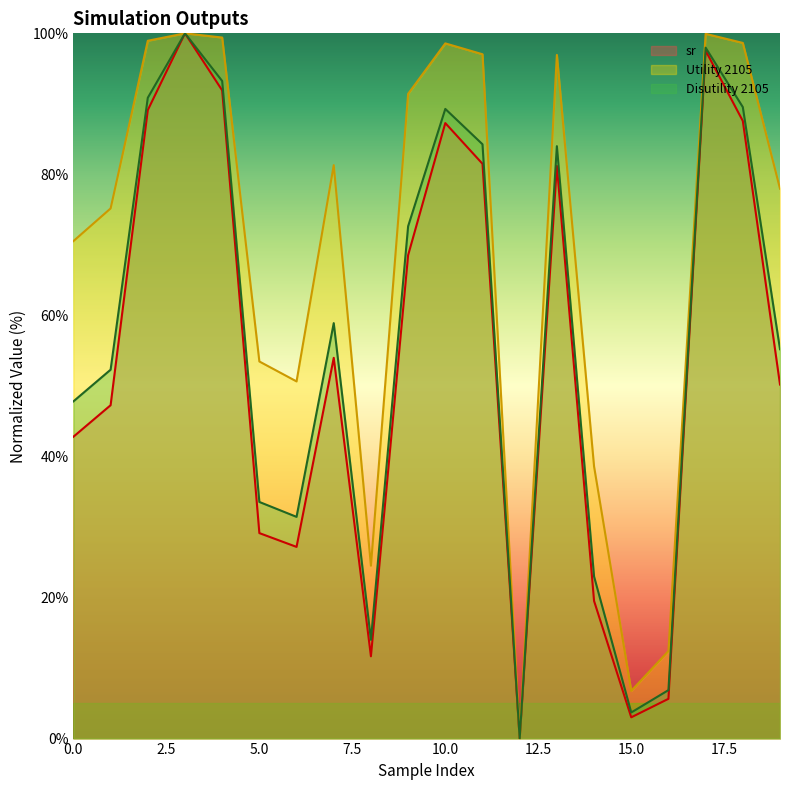

Reading right to left, transcribe all the data shown in this chart.

sr: 50.2	87.6	97.5	5.6	3.0	19.5	81.2	0.0	81.5	87.3	68.5	11.7	54.0	27.2	29.1	91.9	100.0	89.1	47.3	42.8
Utility 2105: 78.0	98.6	99.9	12.4	6.8	38.6	96.9	0.0	97.0	98.6	91.4	24.5	81.3	50.6	53.5	99.4	100.0	98.9	75.2	70.5
Disutility 2105: 55.2	89.5	98.0	6.9	3.7	23.0	84.0	0.0	84.3	89.3	72.6	14.0	58.9	31.4	33.6	93.2	100.0	90.9	52.3	47.8